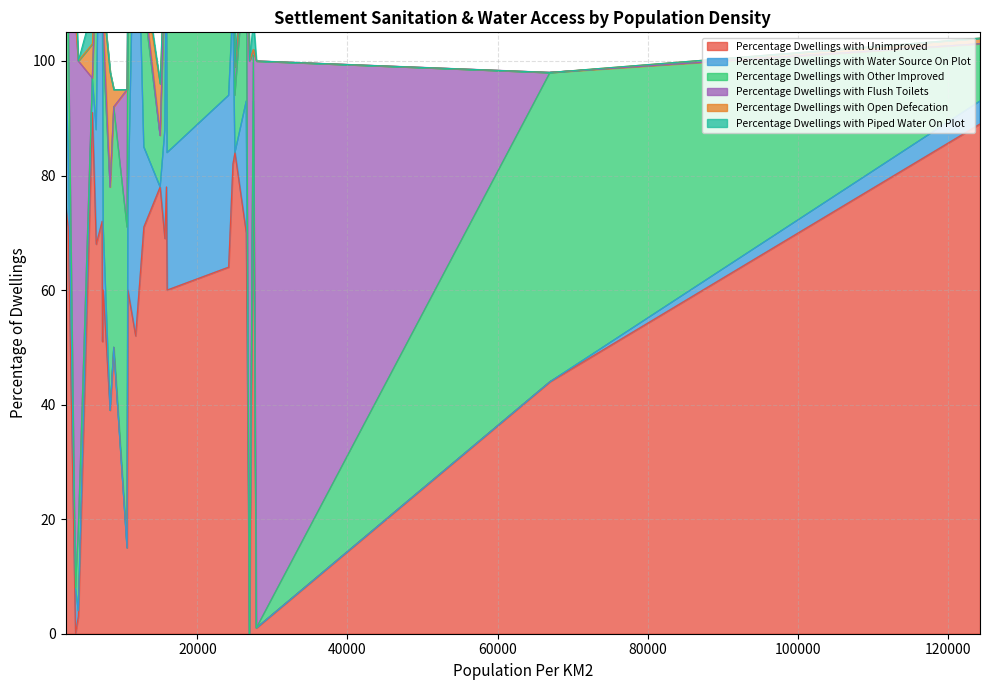

What is the label of the 24th point from the right?

3758